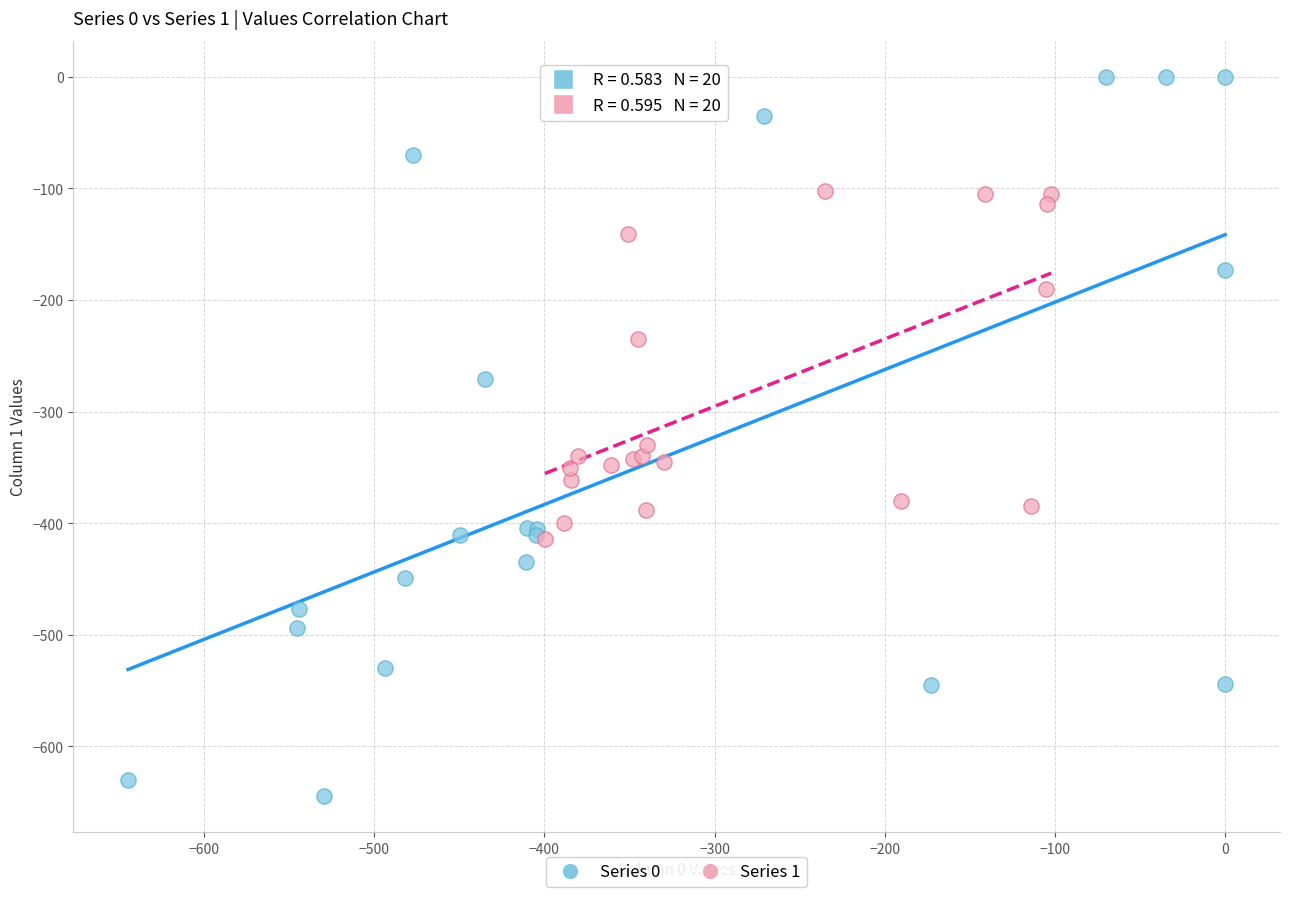

Which series has the largest Y range (max minus min)?

Series 0